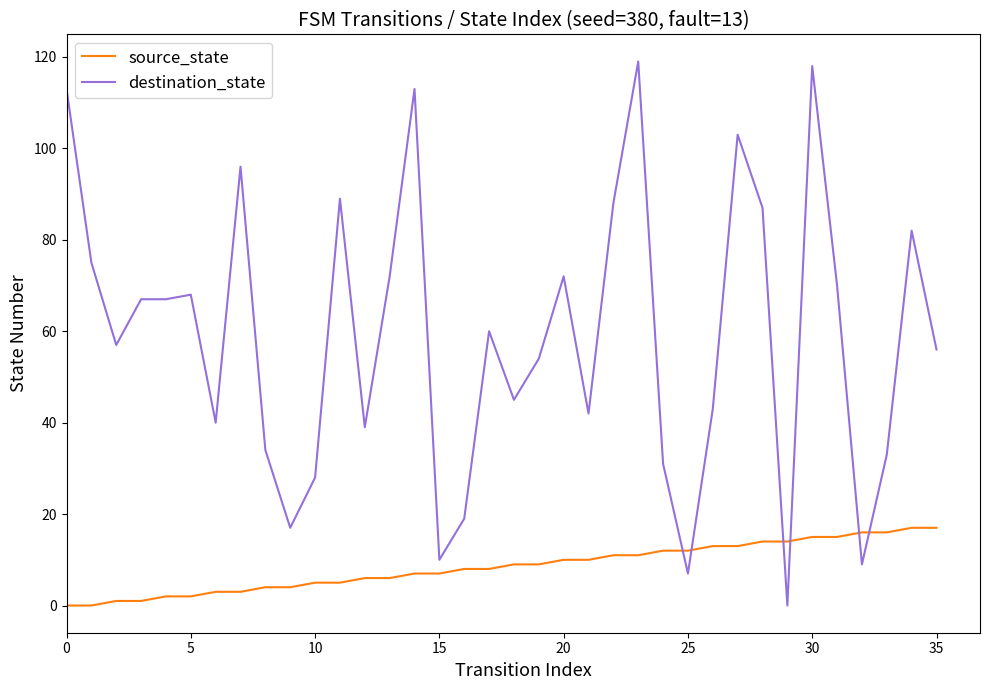

Is this an area chart (filled region under the line)?

No